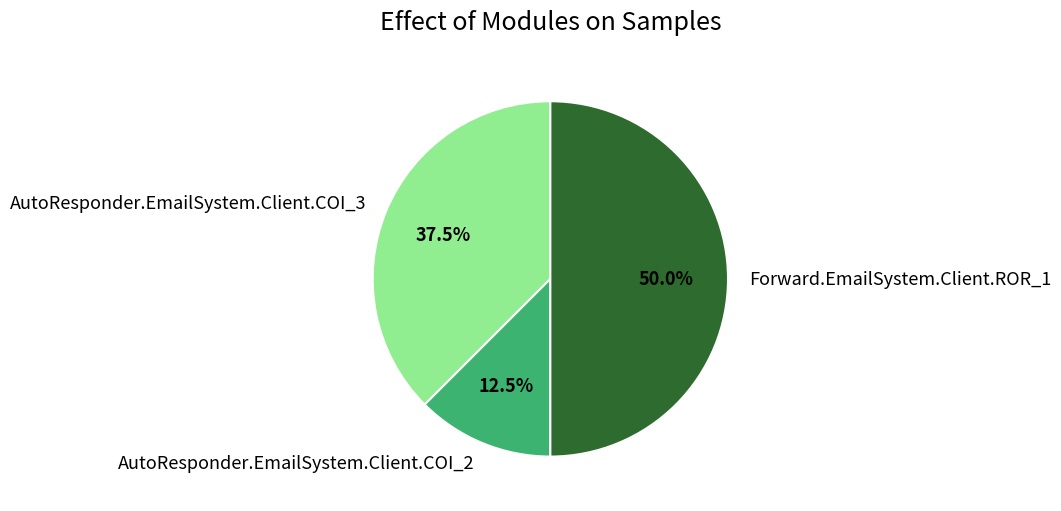

How many slices are in this pie chart?

3